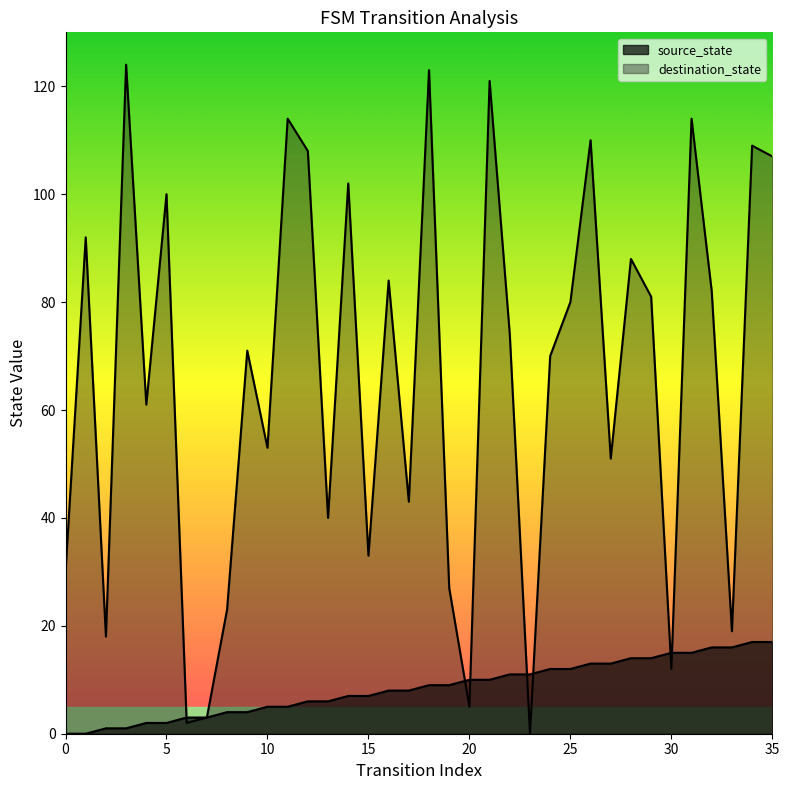

The destination_state series shows 212 at 3. True or false?

False